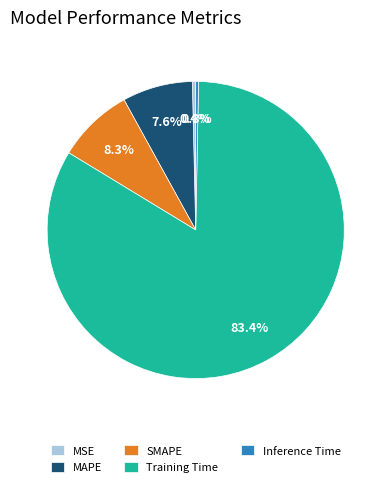

What is the largest slice in the pie chart?

Training Time